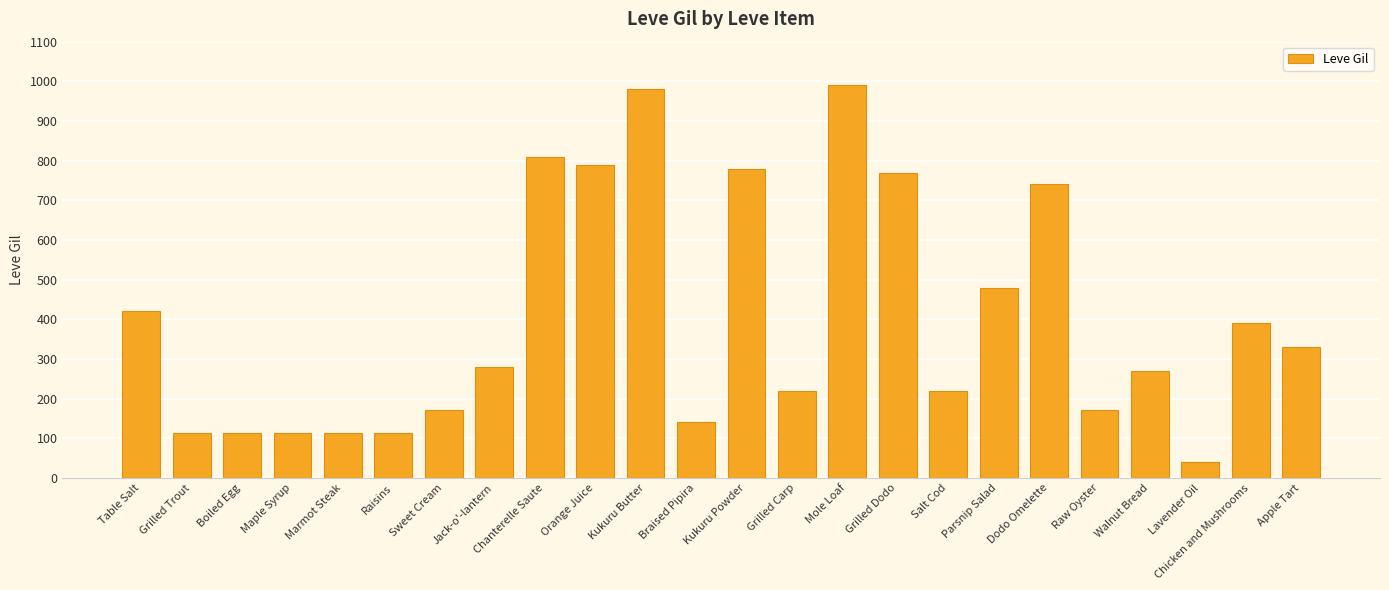

What is the label of the 12th bar from the left?

Braised Pipira